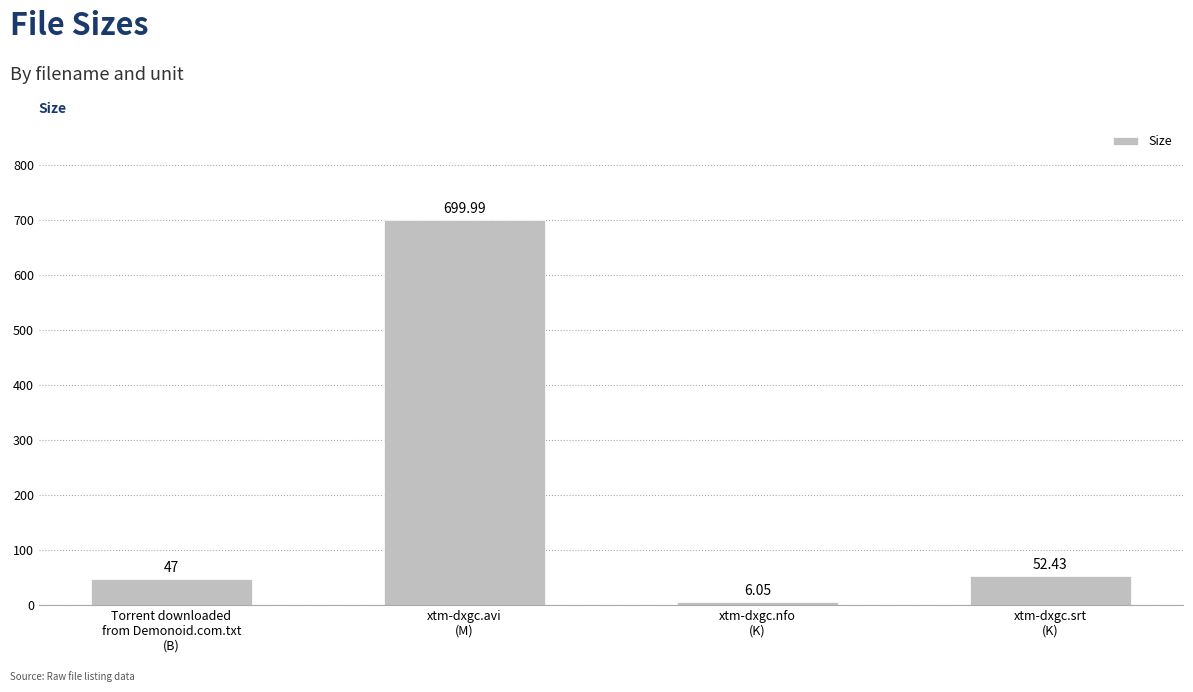

What is the average value?

201.4